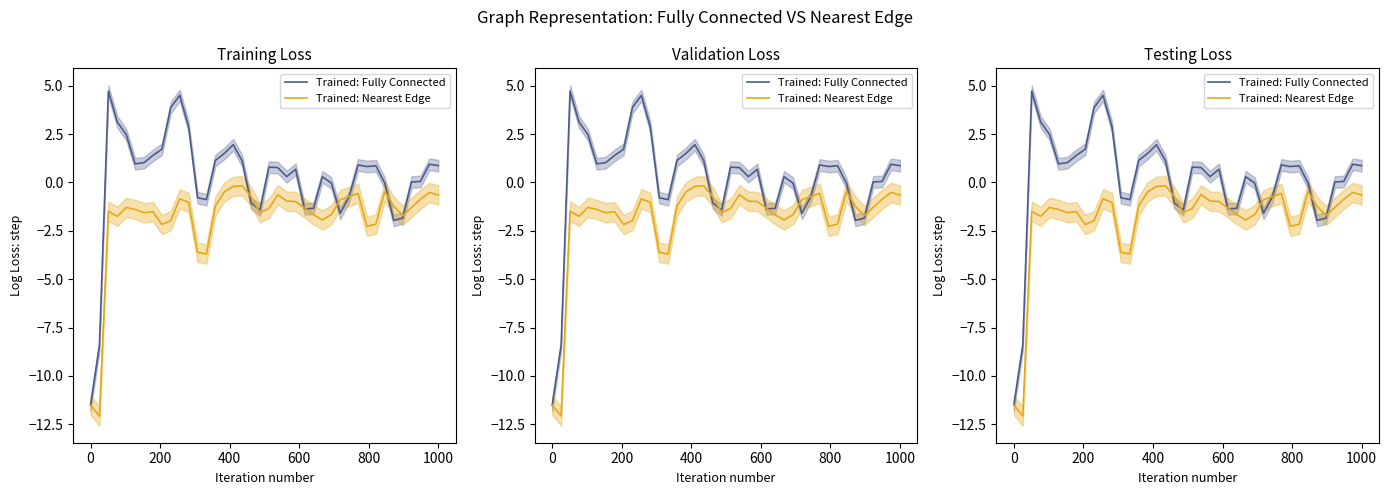

List the series in order of their overall mean, lowest first.

Trained: Nearest Edge, Trained: Fully Connected